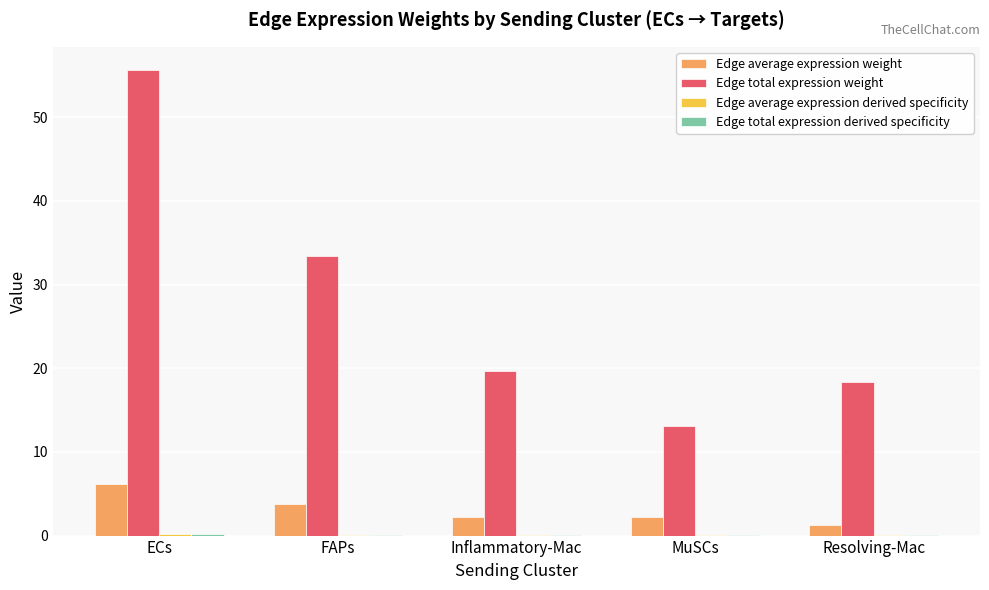

Which series changed the most between Inflammatory-Mac and MuSCs?

Edge total expression weight